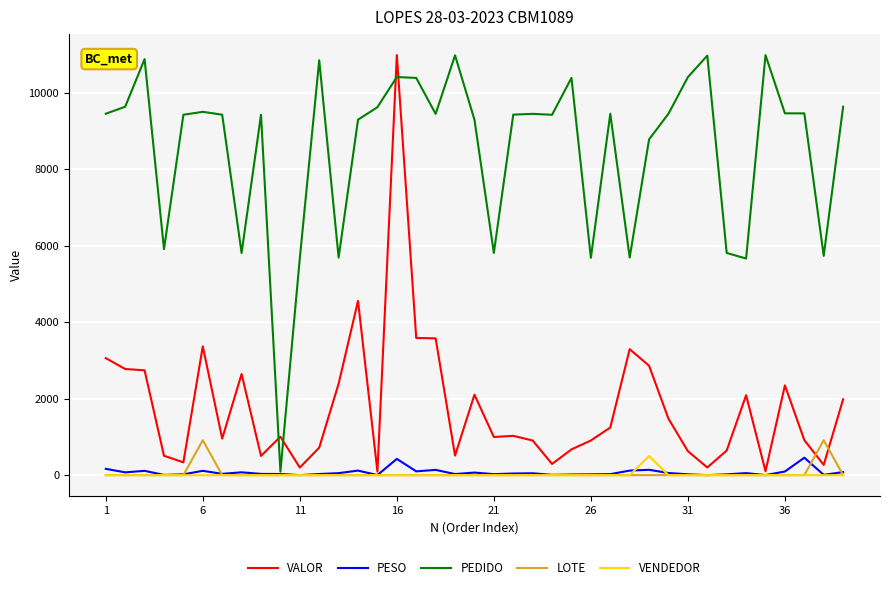

What is the highest value of the VALOR series?

10980.9